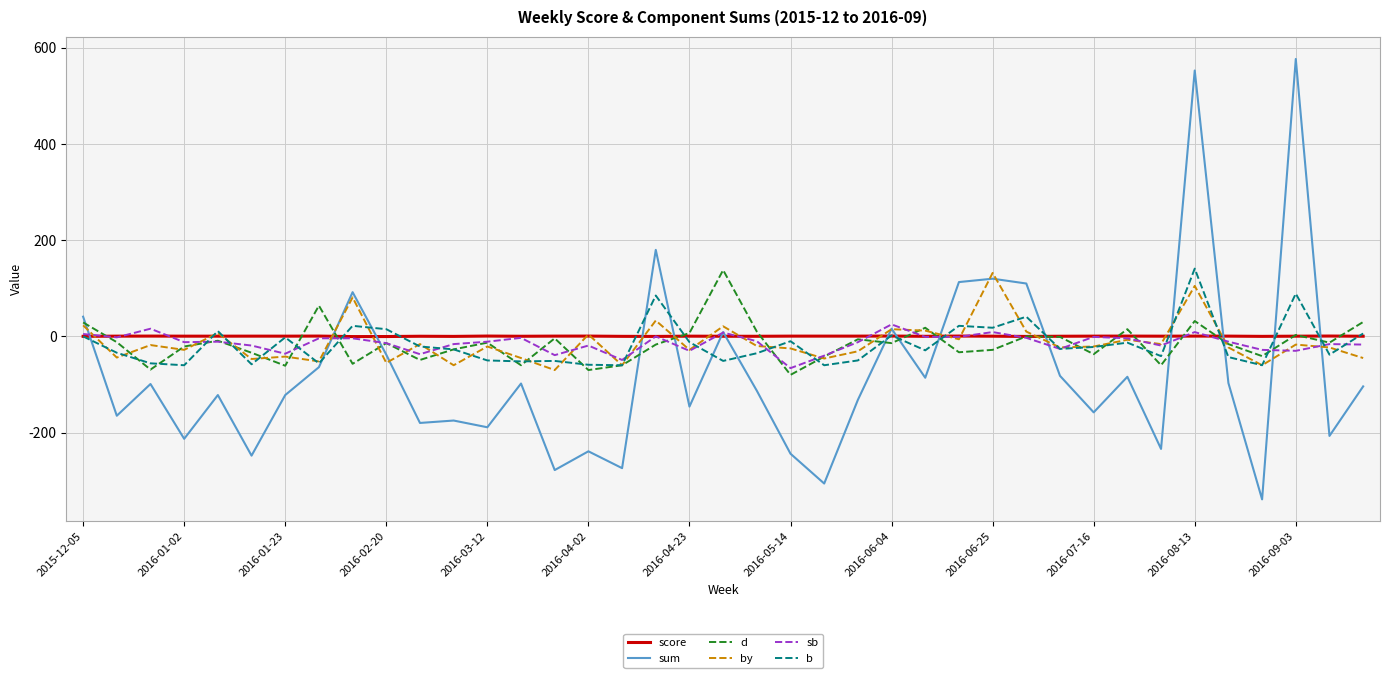

Which series has the widest spread of values?

sum